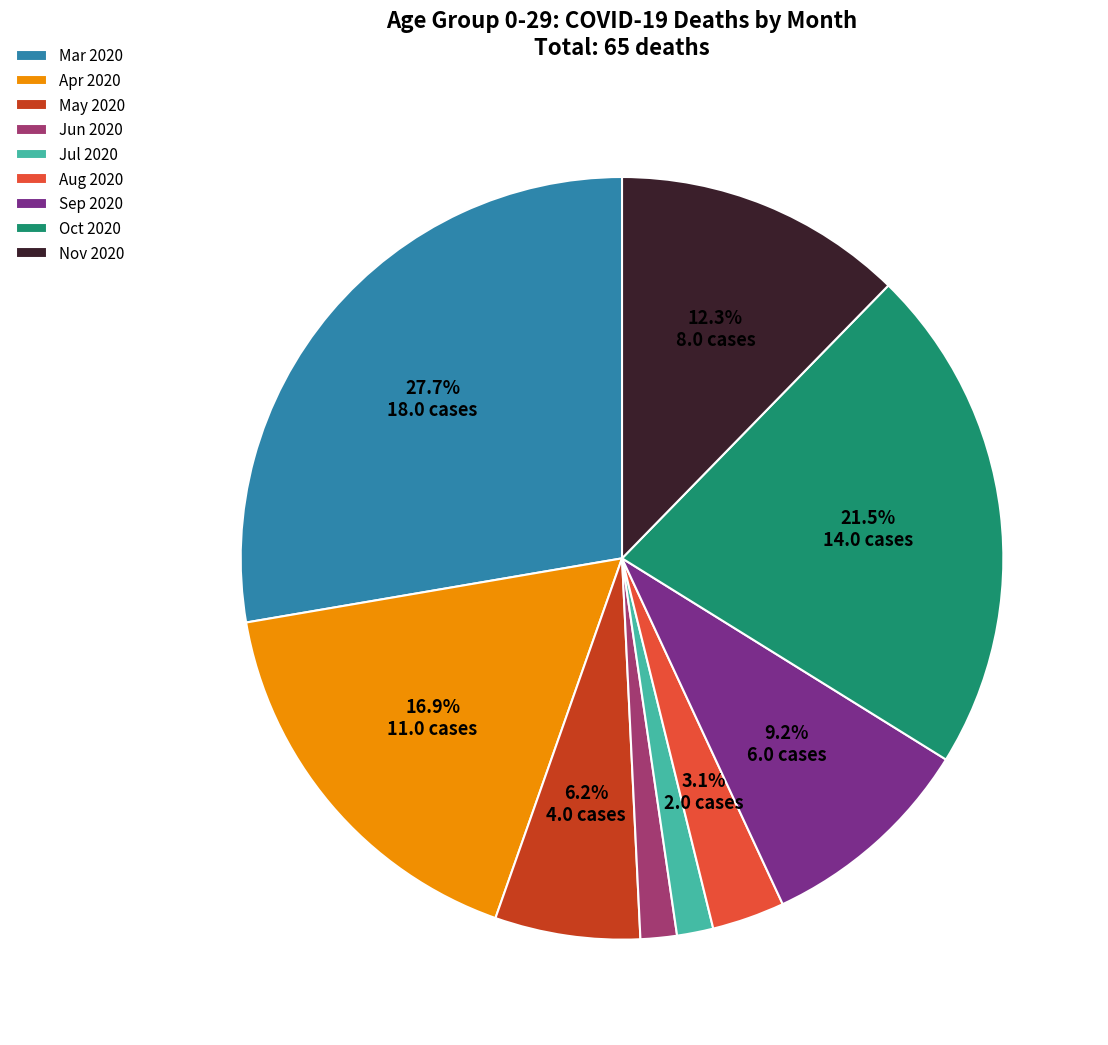

Does May 2020 represent more than half of the total?

No